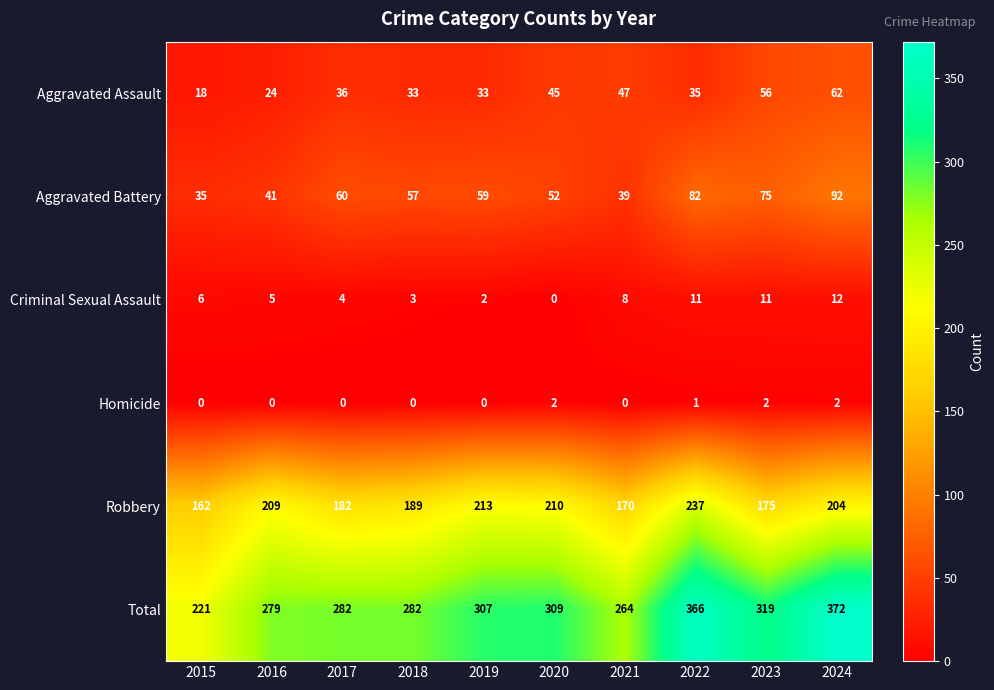

What is the difference between the second highest and minimum values in the Robbery series?

51